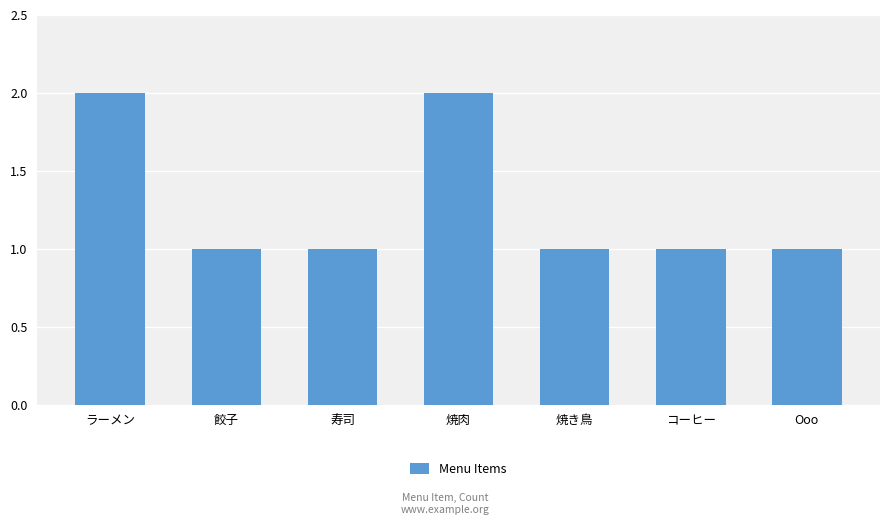

True or false: the data shows 2 at 焼肉.

True